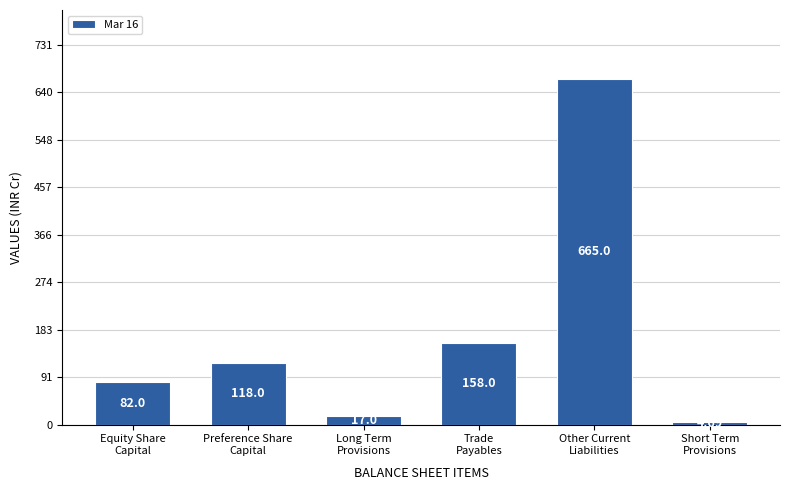

What is the difference between the maximum and minimum values?

660.4